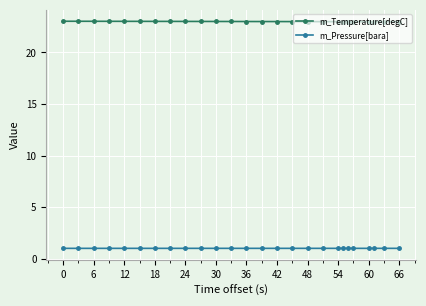

Rank the series by their maximum value, from highest to lowest.

m_Temperature[degC], m_Pressure[bara]